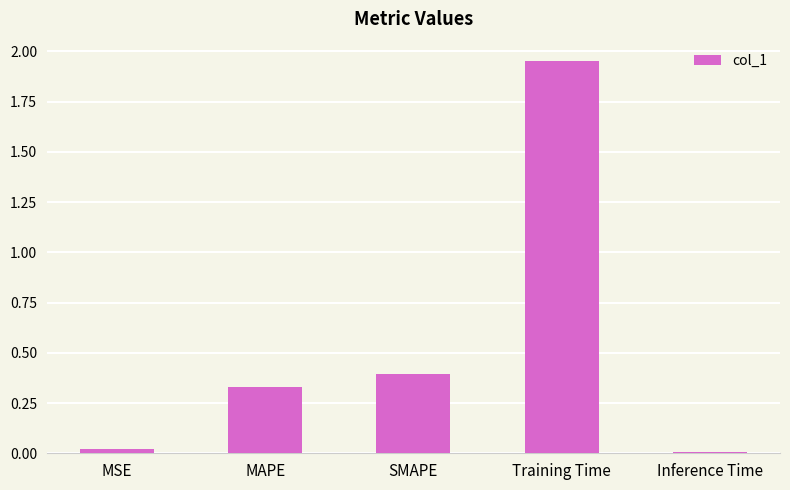

Is it true that the value at Inference Time is 0.0?

True